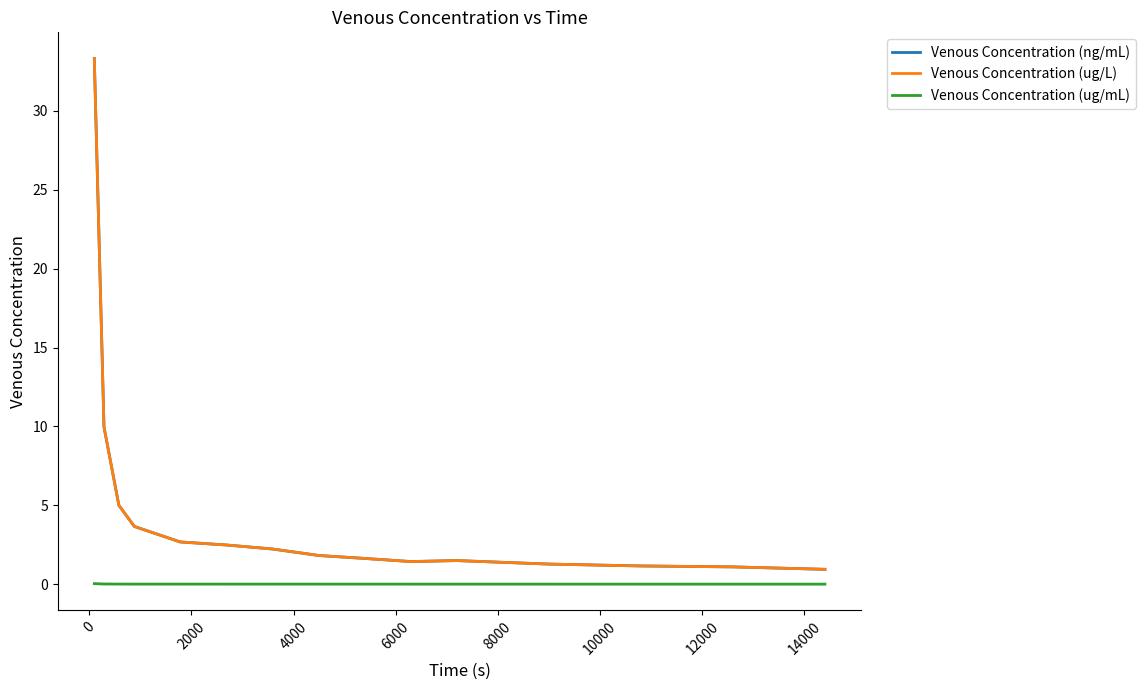

Is this an area chart (filled region under the line)?

No